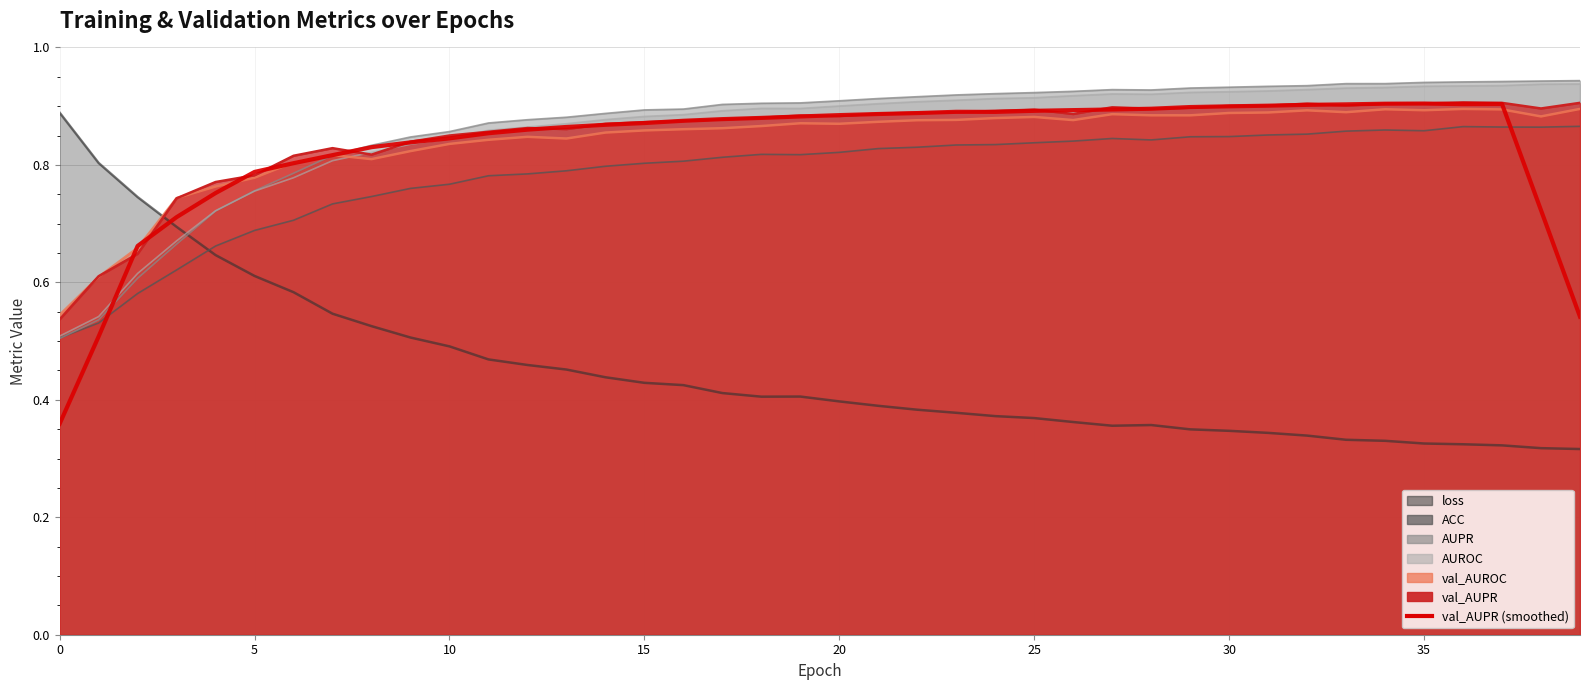

Reading right to left, transcribe all the data shown in this chart.

ACC: 39=0.9	38=0.9	37=0.9	36=0.9	35=0.9	34=0.9	33=0.9	32=0.9	31=0.9	30=0.8	29=0.8	28=0.8	27=0.8	26=0.8	25=0.8	24=0.8	23=0.8	22=0.8	21=0.8	20=0.8	19=0.8	18=0.8	17=0.8	16=0.8	15=0.8	14=0.8	13=0.8	12=0.8	11=0.8	10=0.8	9=0.8	8=0.7	7=0.7	6=0.7	5=0.7	4=0.7	3=0.6	2=0.6	1=0.5	0=0.5
AUPR: 39=0.9	38=0.9	37=0.9	36=0.9	35=0.9	34=0.9	33=0.9	32=0.9	31=0.9	30=0.9	29=0.9	28=0.9	27=0.9	26=0.9	25=0.9	24=0.9	23=0.9	22=0.9	21=0.9	20=0.9	19=0.9	18=0.9	17=0.9	16=0.9	15=0.9	14=0.9	13=0.9	12=0.9	11=0.9	10=0.9	9=0.8	8=0.8	7=0.8	6=0.8	5=0.8	4=0.7	3=0.7	2=0.6	1=0.5	0=0.5
AUROC: 39=0.9	38=0.9	37=0.9	36=0.9	35=0.9	34=0.9	33=0.9	32=0.9	31=0.9	30=0.9	29=0.9	28=0.9	27=0.9	26=0.9	25=0.9	24=0.9	23=0.9	22=0.9	21=0.9	20=0.9	19=0.9	18=0.9	17=0.9	16=0.9	15=0.9	14=0.9	13=0.9	12=0.9	11=0.9	10=0.8	9=0.8	8=0.8	7=0.8	6=0.8	5=0.8	4=0.7	3=0.7	2=0.6	1=0.5	0=0.5
val_AUPR: 39=0.9	38=0.9	37=0.9	36=0.9	35=0.9	34=0.9	33=0.9	32=0.9	31=0.9	30=0.9	29=0.9	28=0.9	27=0.9	26=0.9	25=0.9	24=0.9	23=0.9	22=0.9	21=0.9	20=0.9	19=0.9	18=0.9	17=0.9	16=0.9	15=0.9	14=0.9	13=0.9	12=0.9	11=0.9	10=0.9	9=0.8	8=0.8	7=0.8	6=0.8	5=0.8	4=0.8	3=0.7	2=0.6	1=0.6	0=0.5
val_AUROC: 39=0.9	38=0.9	37=0.9	36=0.9	35=0.9	34=0.9	33=0.9	32=0.9	31=0.9	30=0.9	29=0.9	28=0.9	27=0.9	26=0.9	25=0.9	24=0.9	23=0.9	22=0.9	21=0.9	20=0.9	19=0.9	18=0.9	17=0.9	16=0.9	15=0.9	14=0.9	13=0.8	12=0.8	11=0.8	10=0.8	9=0.8	8=0.8	7=0.8	6=0.8	5=0.8	4=0.8	3=0.7	2=0.7	1=0.6	0=0.5
loss: 39=0.3	38=0.3	37=0.3	36=0.3	35=0.3	34=0.3	33=0.3	32=0.3	31=0.3	30=0.3	29=0.3	28=0.4	27=0.4	26=0.4	25=0.4	24=0.4	23=0.4	22=0.4	21=0.4	20=0.4	19=0.4	18=0.4	17=0.4	16=0.4	15=0.4	14=0.4	13=0.5	12=0.5	11=0.5	10=0.5	9=0.5	8=0.5	7=0.5	6=0.6	5=0.6	4=0.6	3=0.7	2=0.7	1=0.8	0=0.9